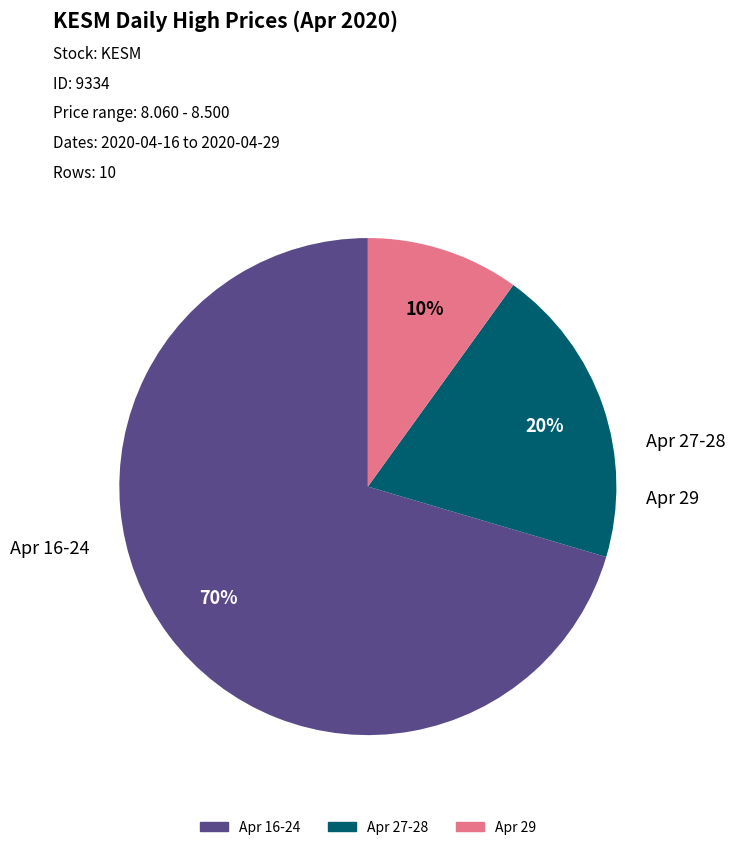

Is there any slice that represents more than half of the pie?

Yes